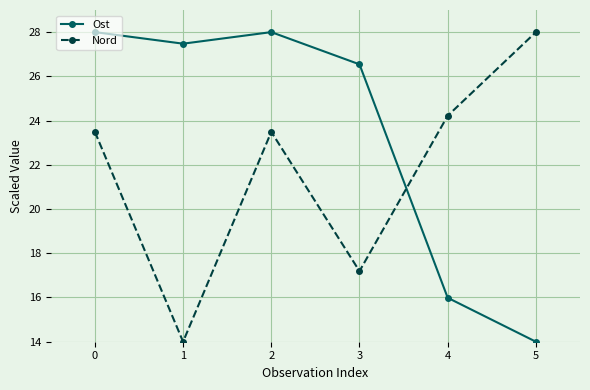

Count the number of categories in the chart.

6